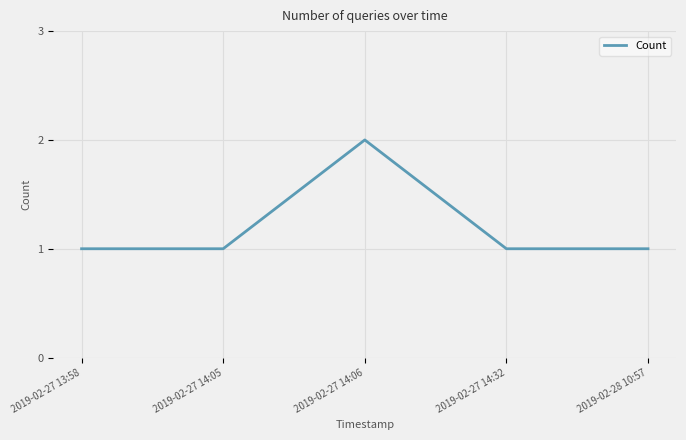

At which category does the chart reach its peak across all series?

2019-02-27 14:06